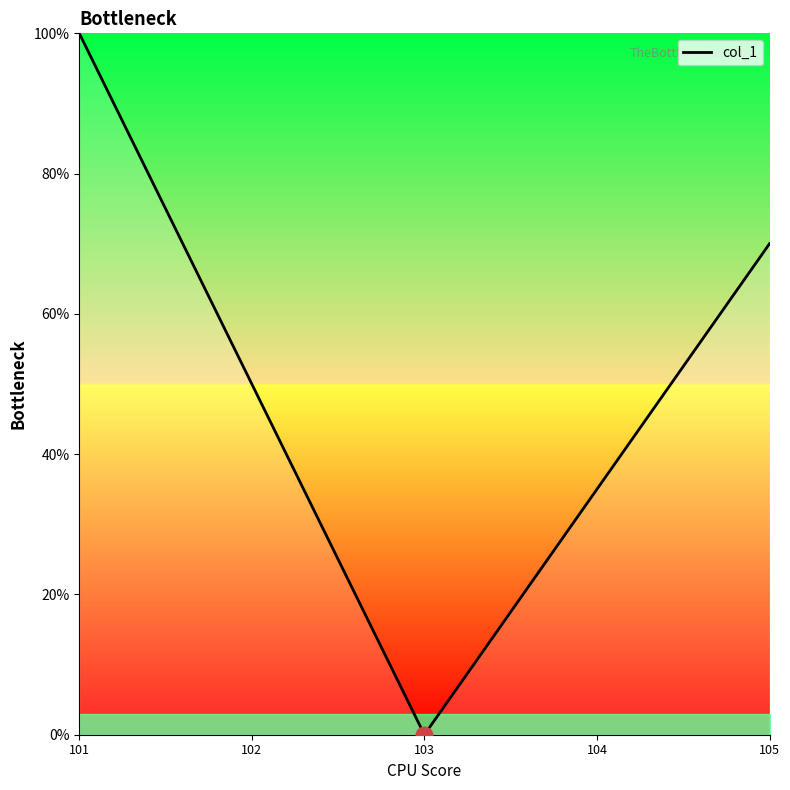

Rank the categories by value from lowest to highest.

103, 104, 102, 105, 101